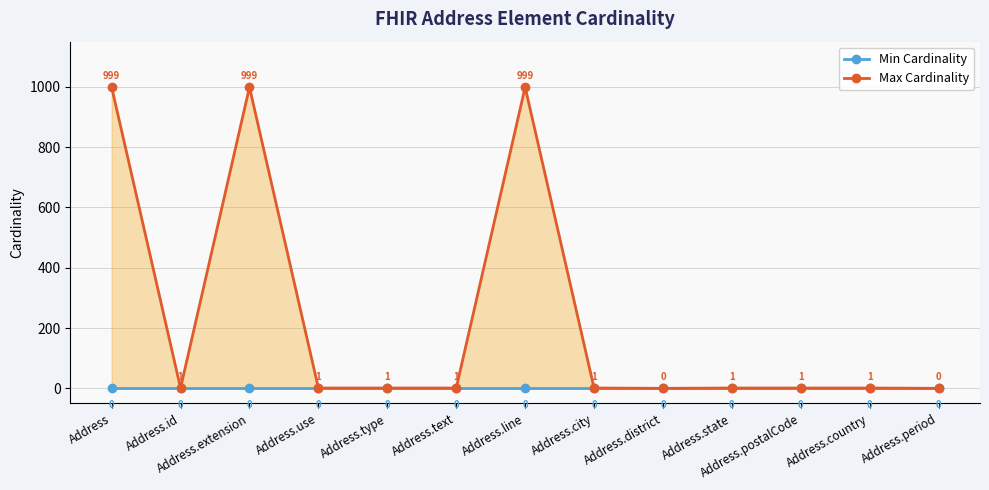

True or false: Max Cardinality and Min Cardinality intersect in this chart.

False